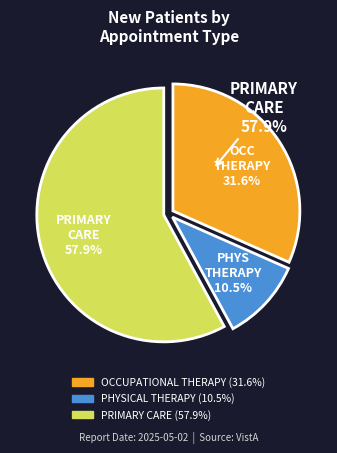

Rank the categories by value from lowest to highest.

PHYSICAL THERAPY, OCCUPATIONAL THERAPY, PRIMARY CARE